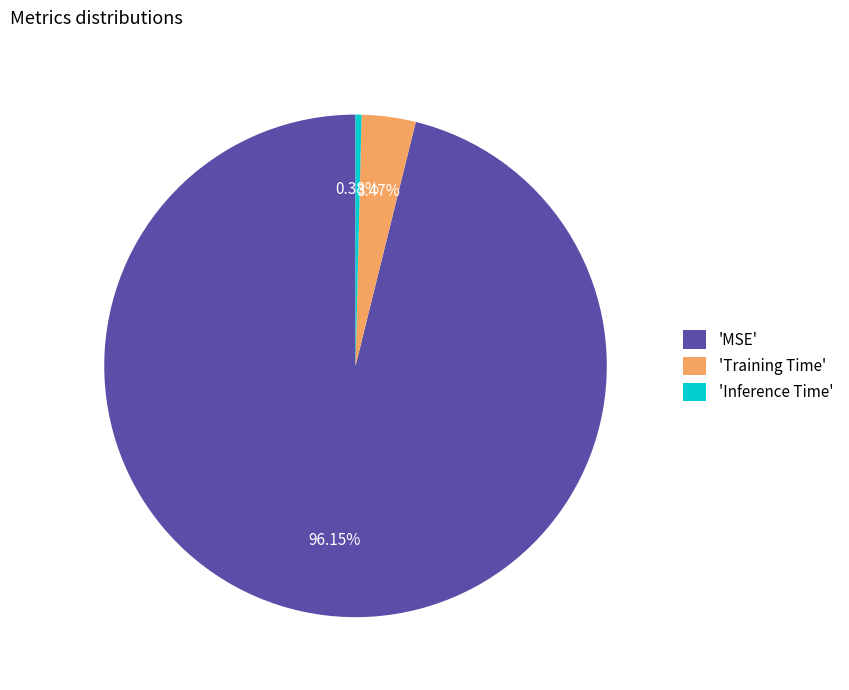

Which category has the smallest portion of the pie?

'Inference Time'